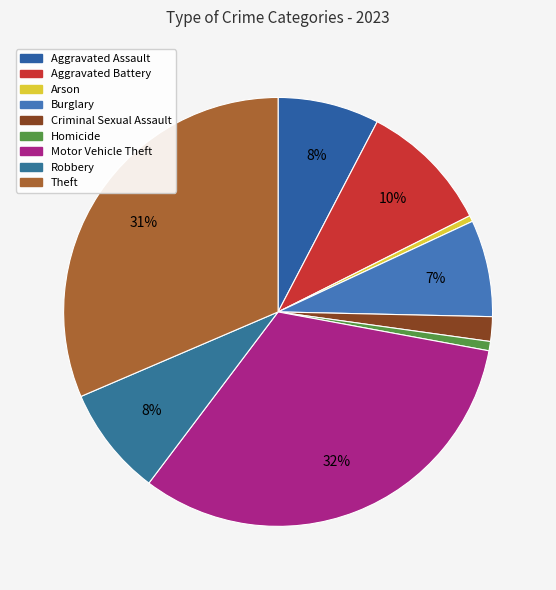

Is it true that Aggravated Assault is 1% of the pie?

False